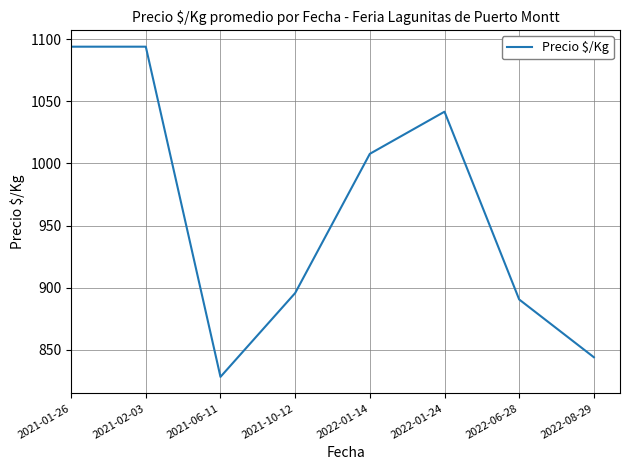

What is the smallest value displayed?

828.2